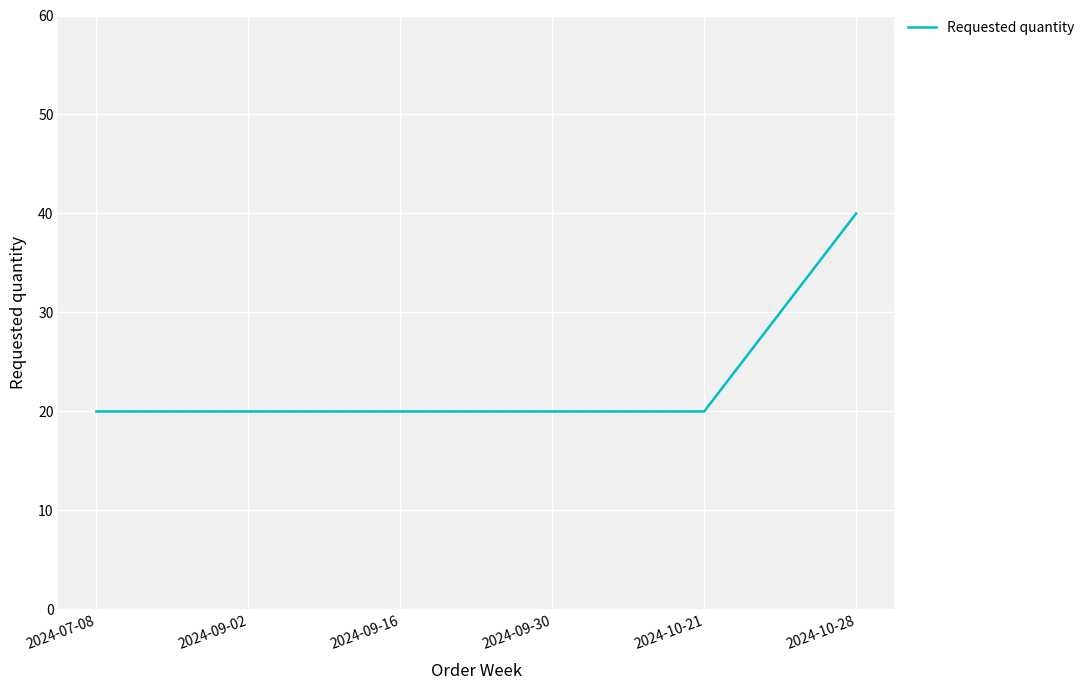

True or false: the data shows 20 at 2024-07-08.

True